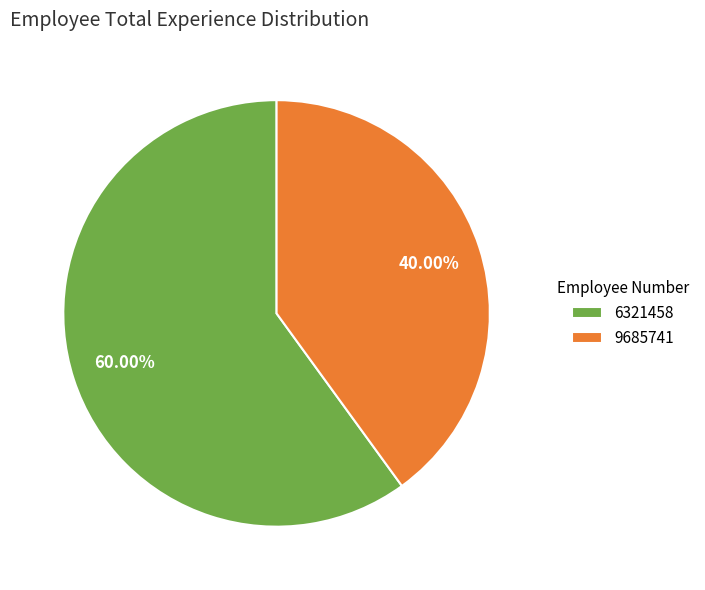

To the nearest percent, what is the combined percentage of 9685741 and 6321458?

100%